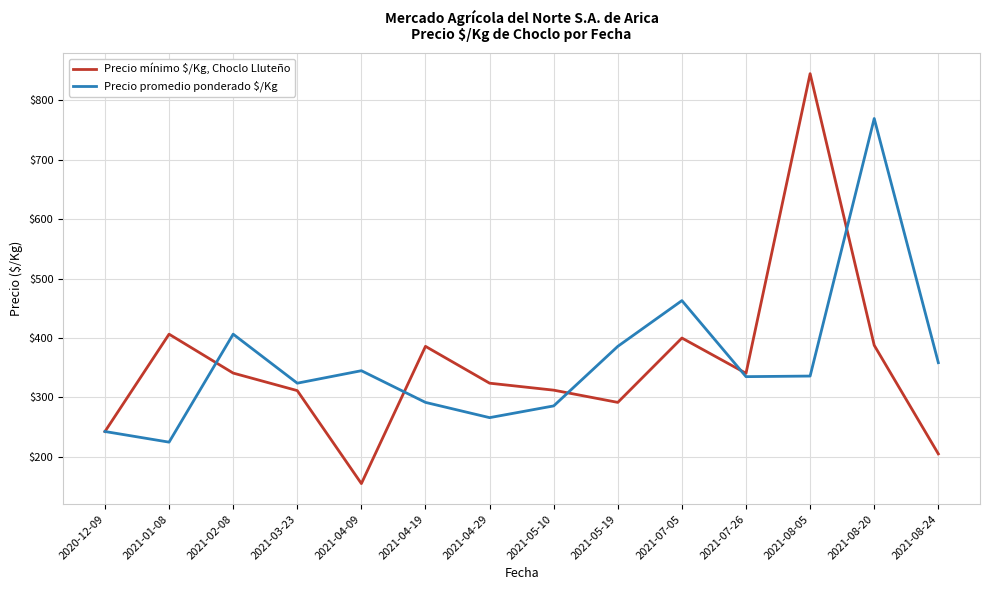

What position from the left is 2021-07-26?

11